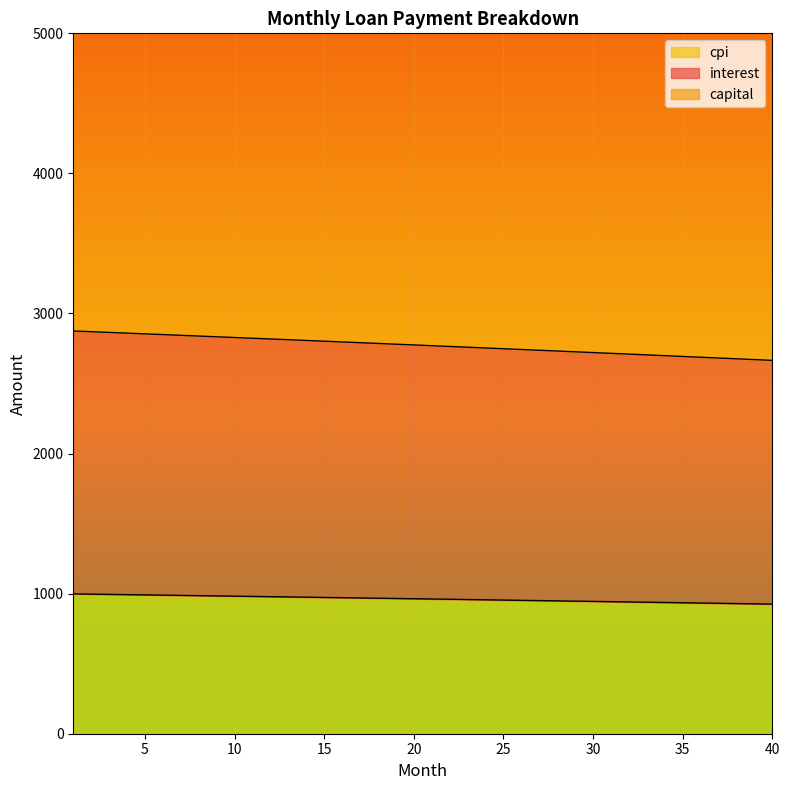

What is the lowest value of the cpi series?

925.1